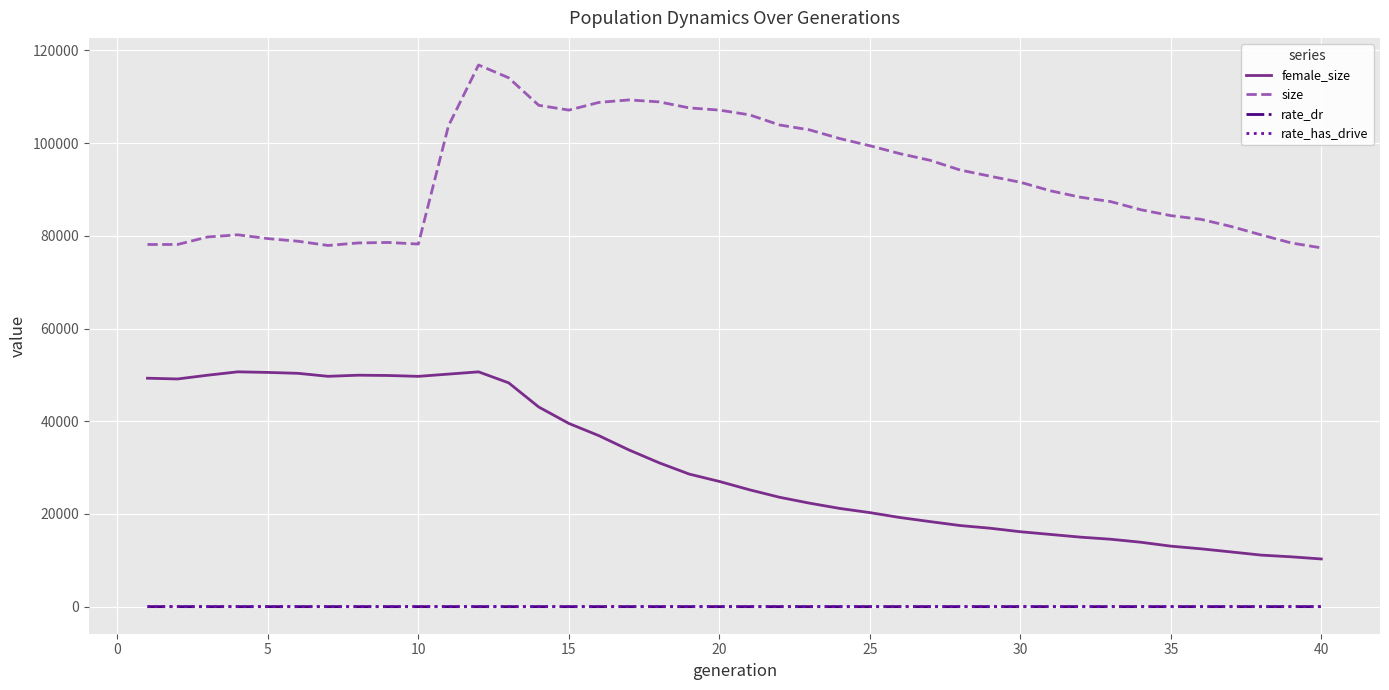

True or false: female_size and rate_dr cross at least once.

False